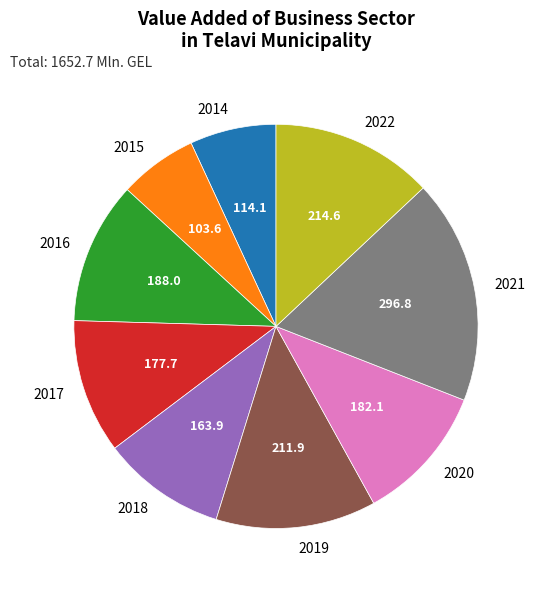

Count the number of slices in the pie.

9